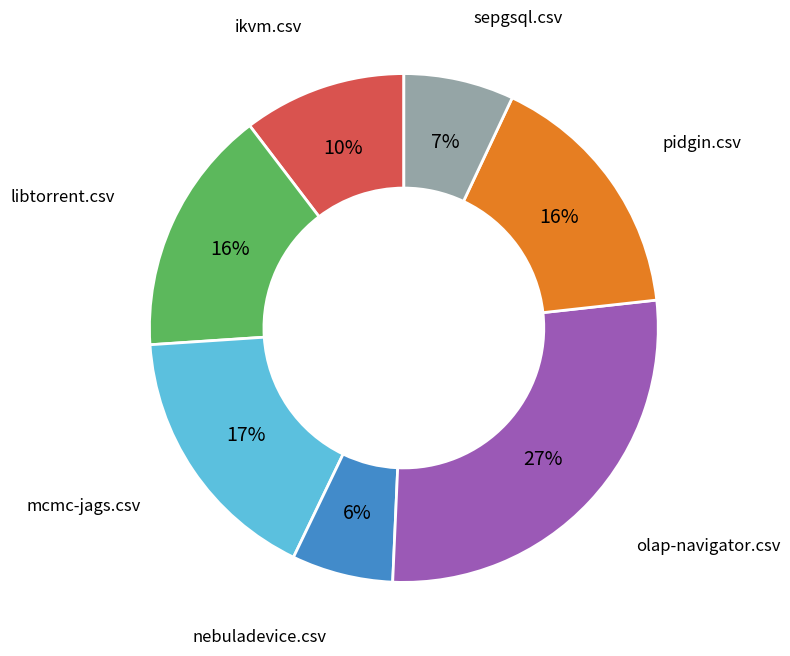

To the nearest percent, what is the average slice percentage?

14%